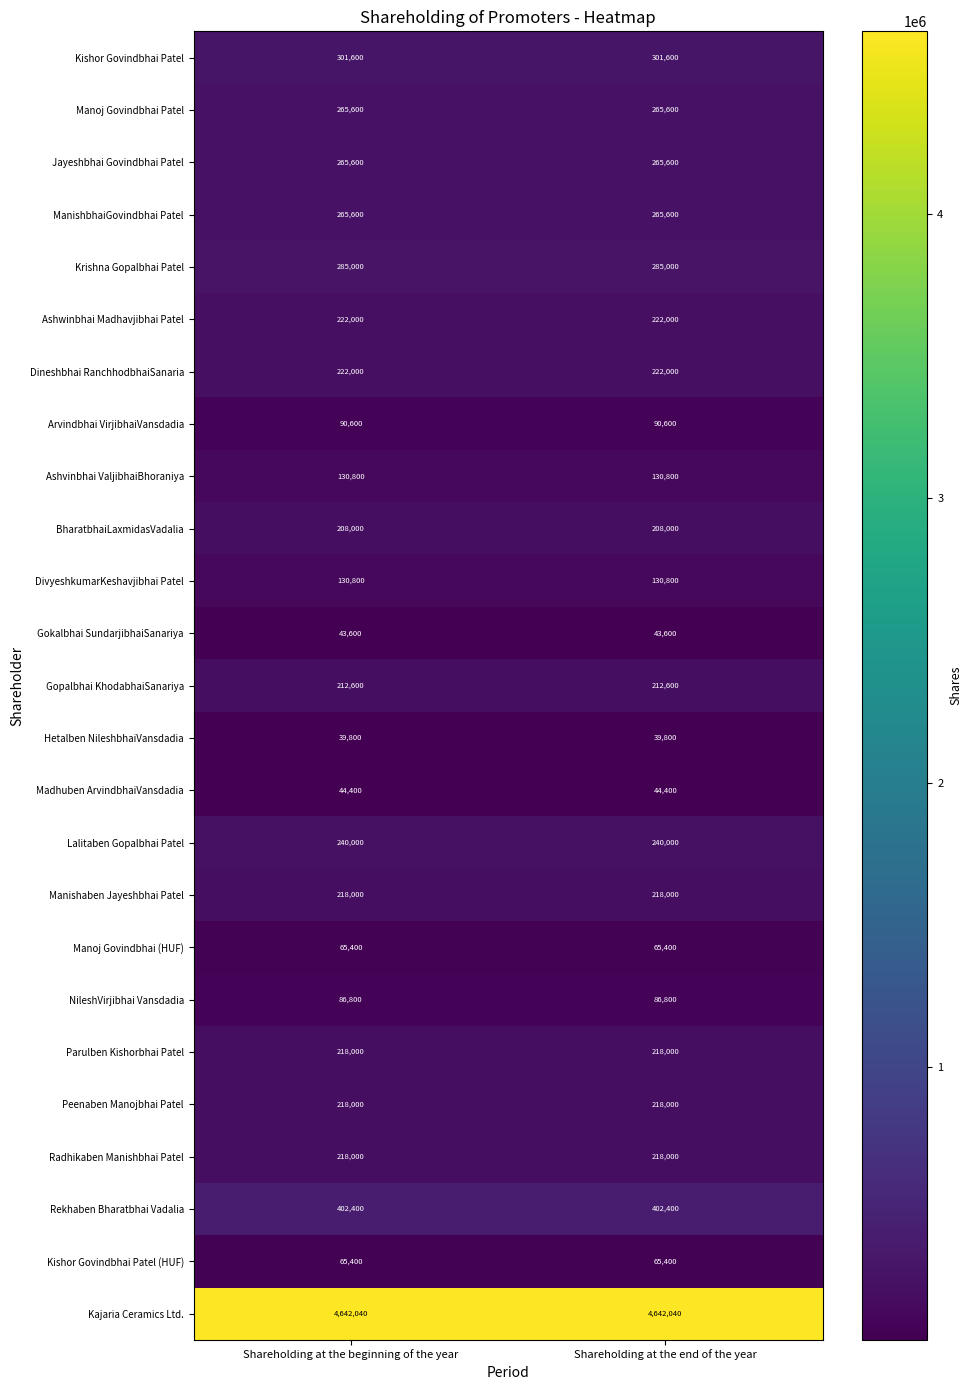

What is the spread (max minus min) of values at Shareholding at the beginning of the year?

4602240